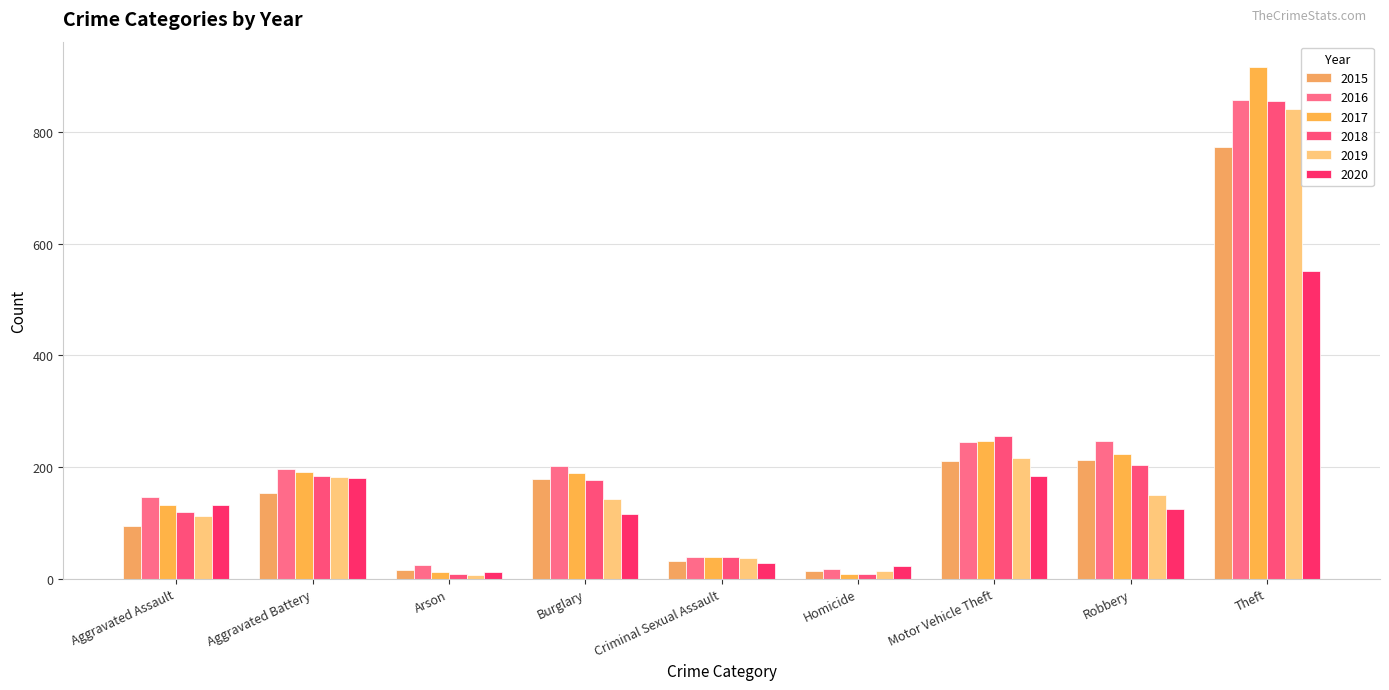

The value of 2020 at Motor Vehicle Theft is 184. True or false?

True